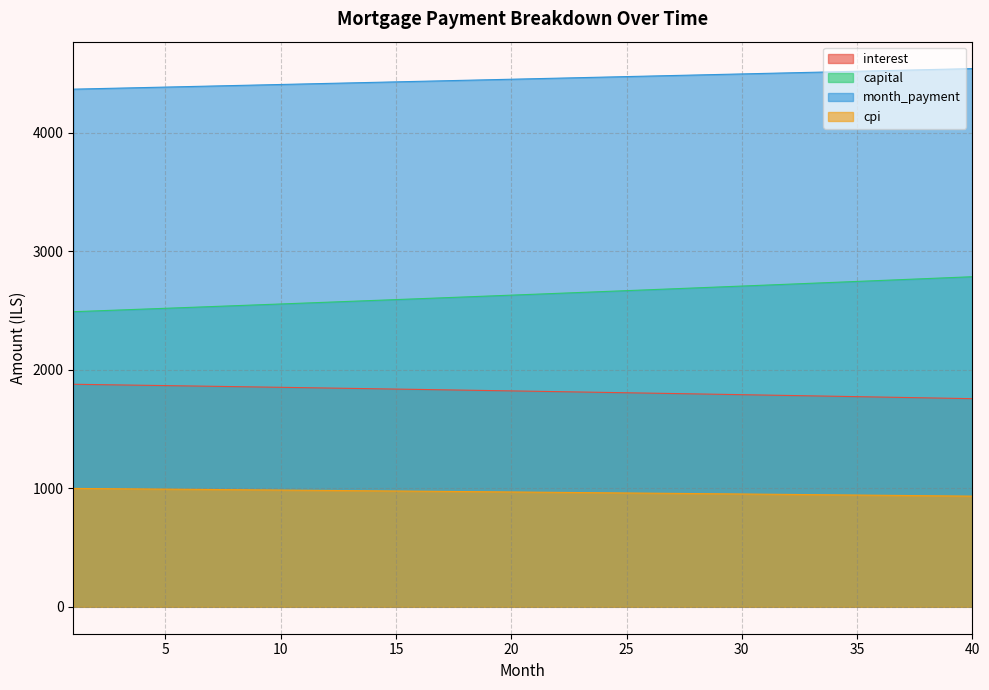

What is the sum of all month_payment values?

178075.5